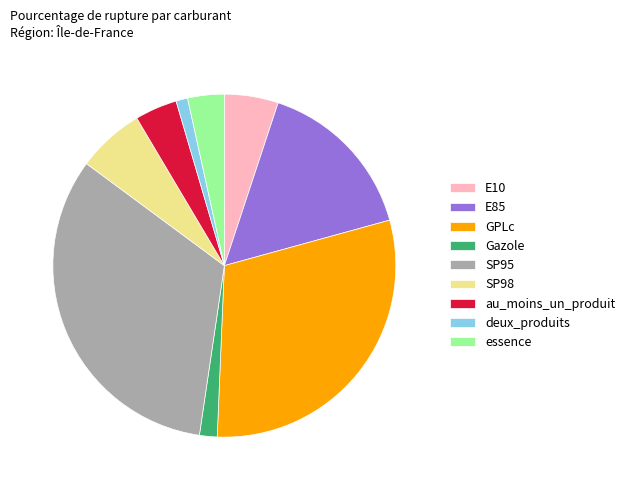

Do Gazole and essence together represent more than half of the pie?

No